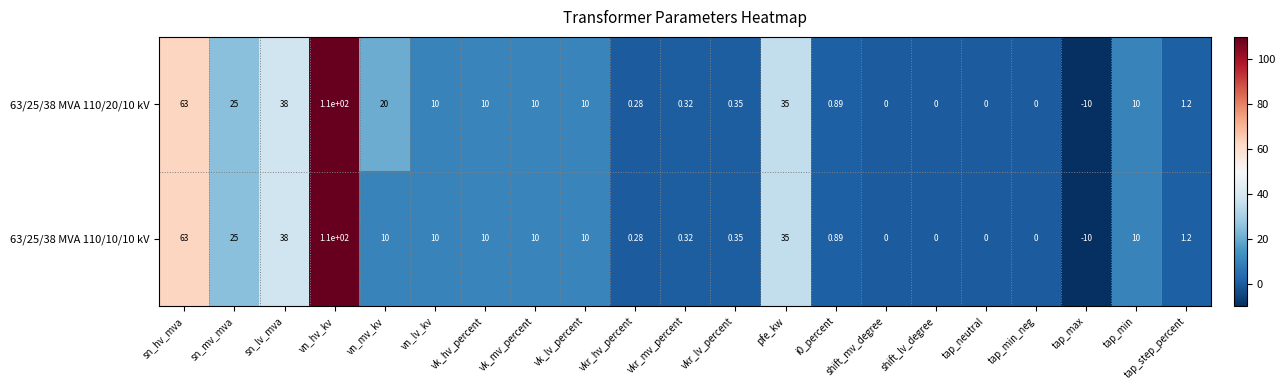

Which series has the largest total across all categories?

63/25/38 MVA 110/20/10 kV